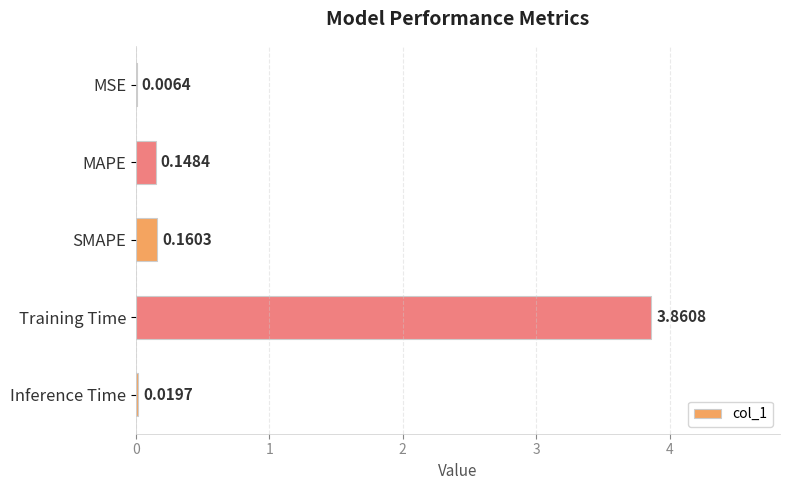

Which label corresponds to the largest value in the chart?

Training Time